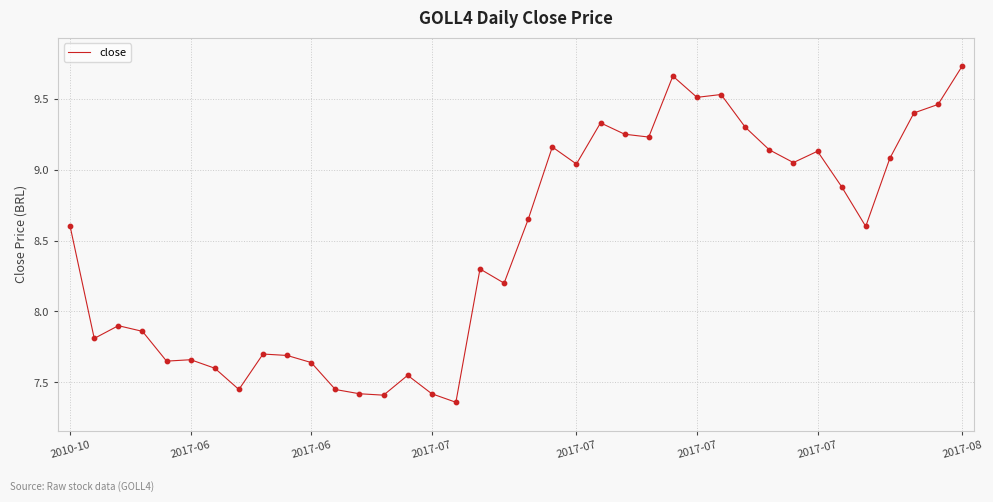

What is the difference between the maximum and minimum values?

2.4